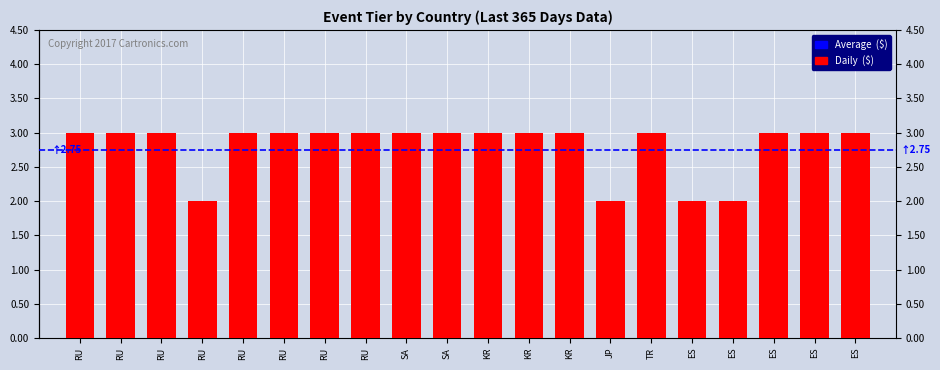

Count the number of categories in the chart.

20